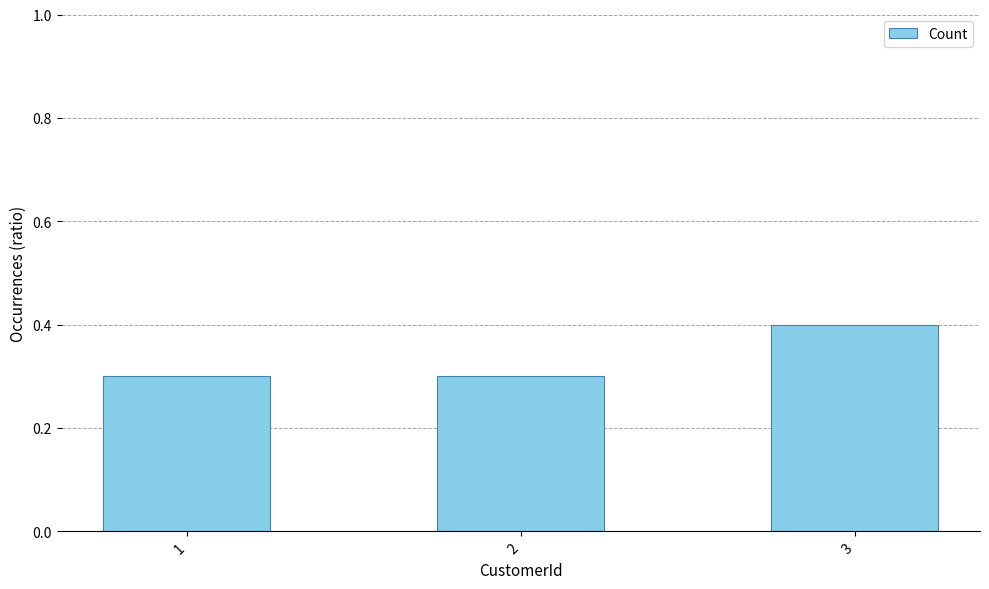

Reading left to right, extract all data points from this chart.

1=0.3	2=0.3	3=0.4